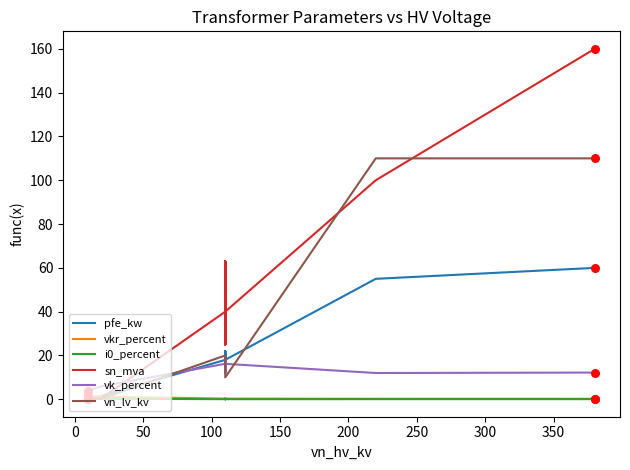

Which series contains the highest Y value?

sn_mva